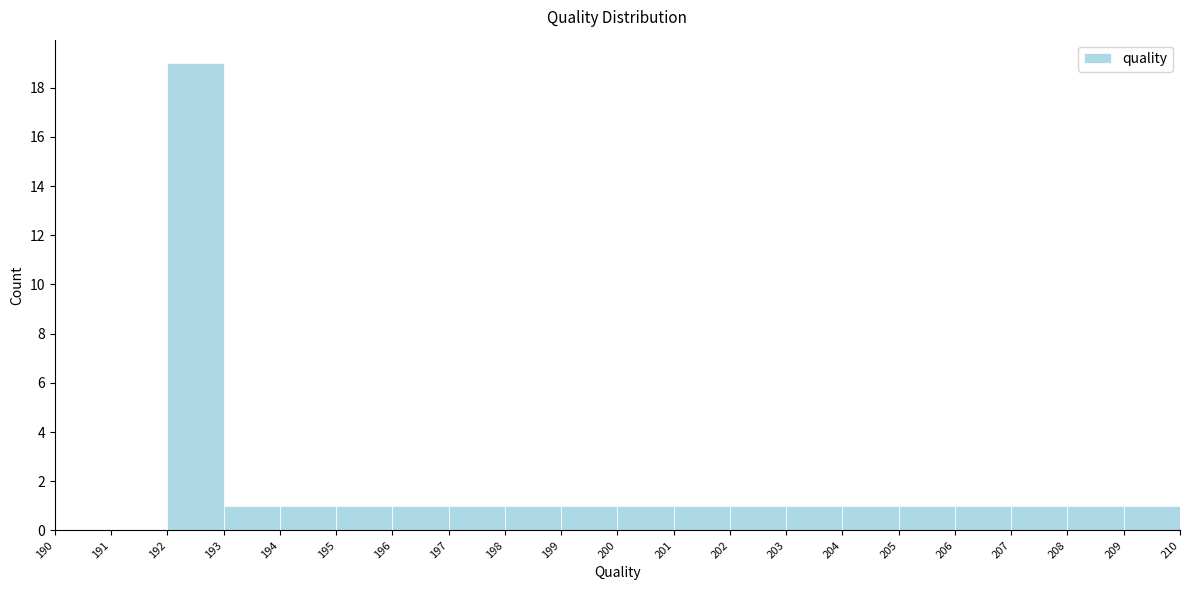

Reading left to right, transcribe this chart: for each bar, give the range it covers on the x-axis and its height. The values are not printed on the chart, so give them approximately, as read against the axis.

190 to 191: 0
191 to 192: 0
192 to 193: 19
193 to 194: 1
194 to 195: 1
195 to 196: 1
196 to 197: 1
197 to 198: 1
198 to 199: 1
199 to 200: 1
200 to 201: 1
201 to 202: 1
202 to 203: 1
203 to 204: 1
204 to 205: 1
205 to 206: 1
206 to 207: 1
207 to 208: 1
208 to 209: 1
209 to 210: 1